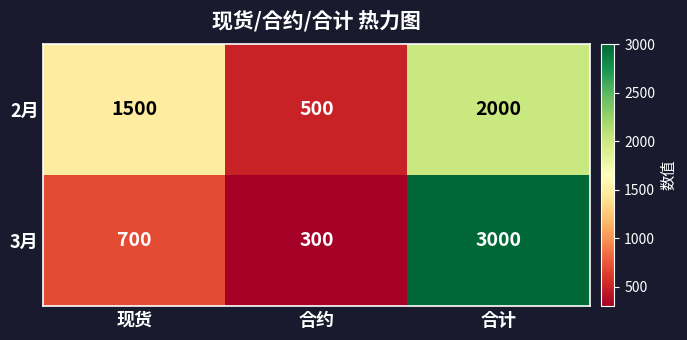

What is the average value of the 2月 series?

1333